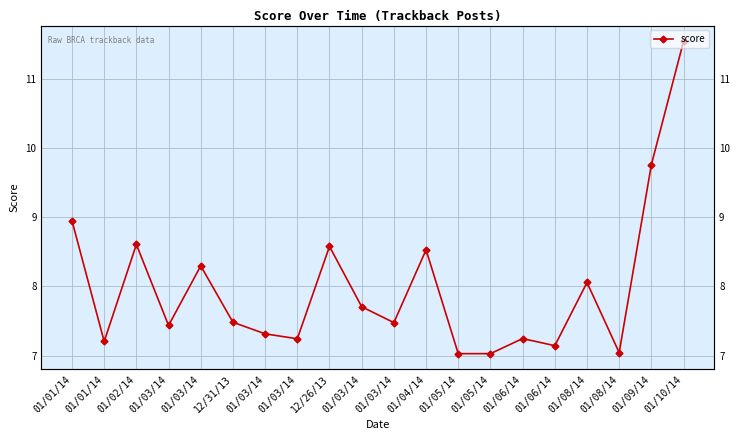

At which category does the chart reach its peak across all series?

01/10/14